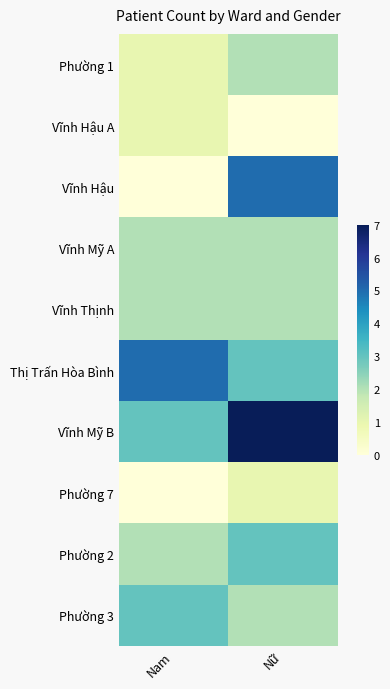

Reading left to right, what are all the values shown in this chart?

Phường 1: Nam=1	Nữ=2
Vĩnh Hậu A: Nam=1	Nữ=0
Vĩnh Hậu: Nam=0	Nữ=5
Vĩnh Mỹ A: Nam=2	Nữ=2
Vĩnh Thịnh: Nam=2	Nữ=2
Thị Trấn Hòa Bình: Nam=5	Nữ=3
Vĩnh Mỹ B: Nam=3	Nữ=7
Phường 7: Nam=0	Nữ=1
Phường 2: Nam=2	Nữ=3
Phường 3: Nam=3	Nữ=2